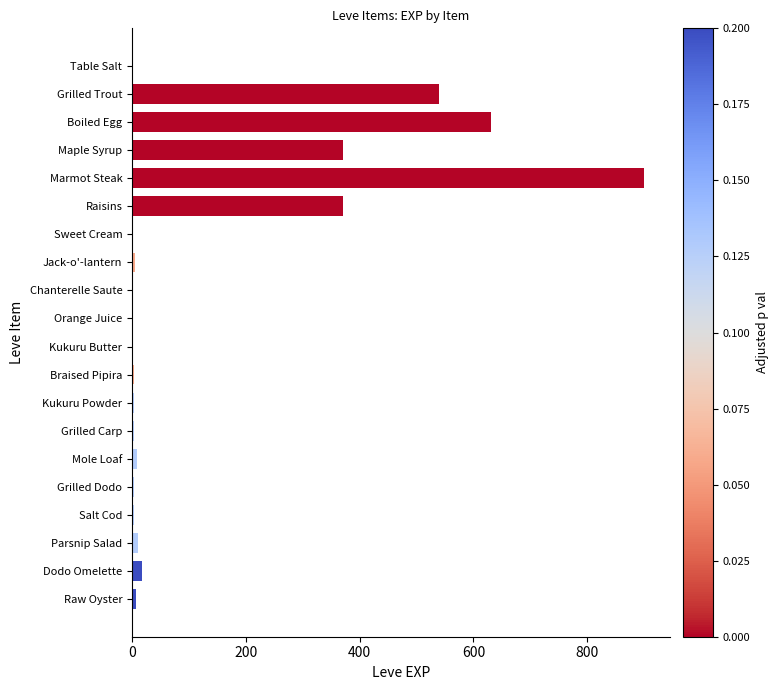

Is it true that the value at Boiled Egg is 131?

False